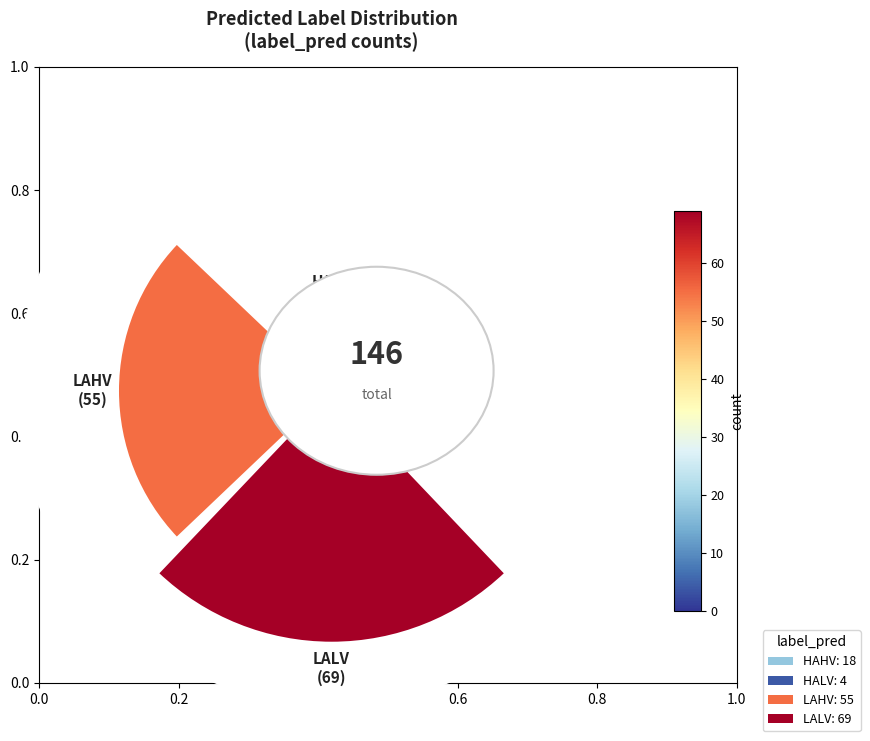

True or false: HALV accounts for 3% of the total.

True